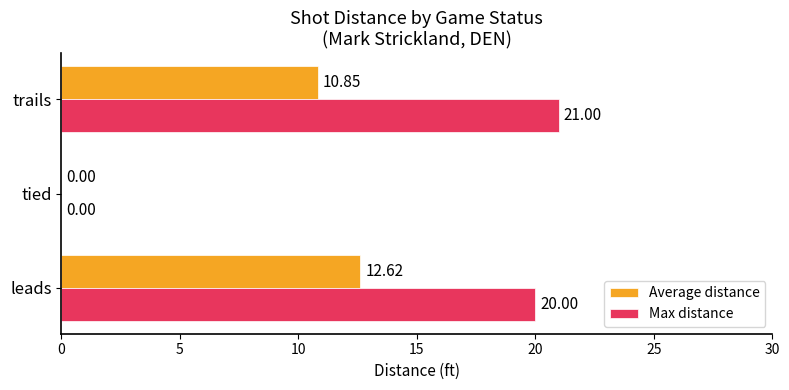

What are all the series names shown in the legend?

Average distance, Max distance